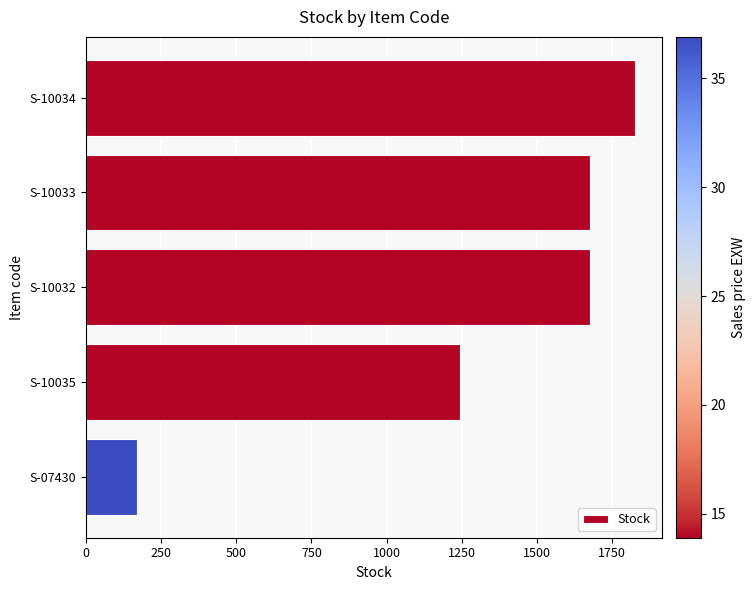

The value at S-10033 is 502. True or false?

False